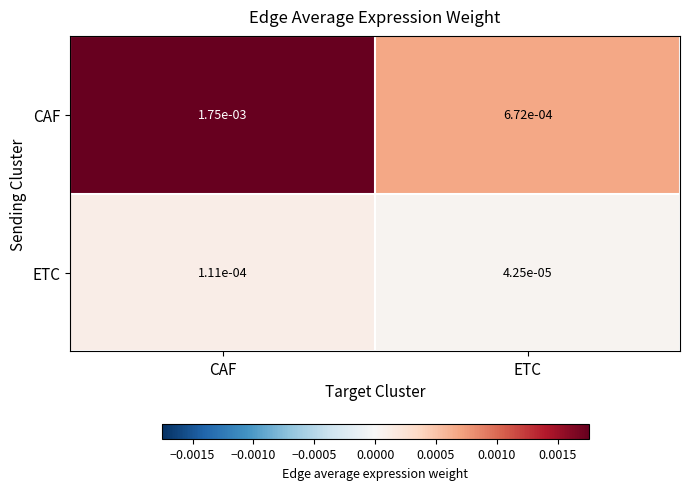

Which series has the widest spread of values?

CAF